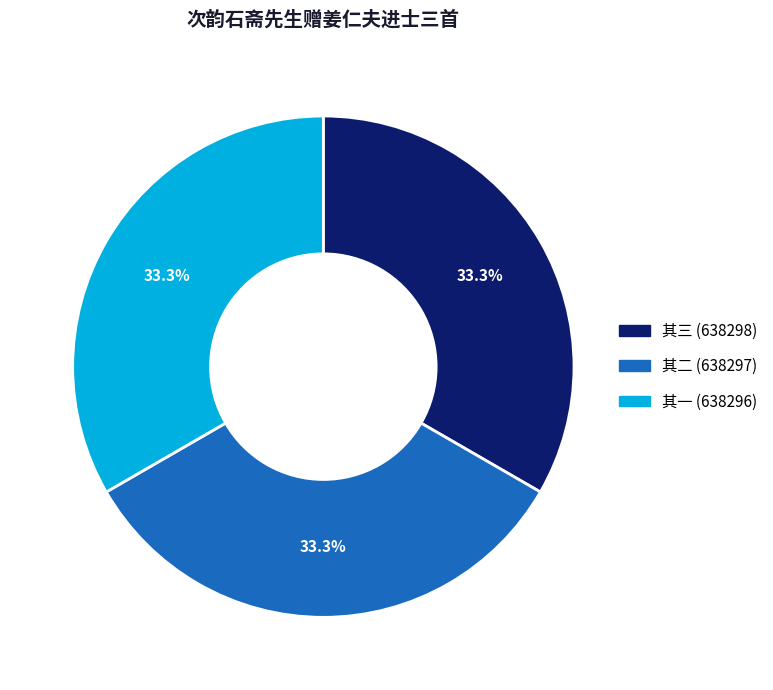

Is there any slice that represents more than half of the pie?

No